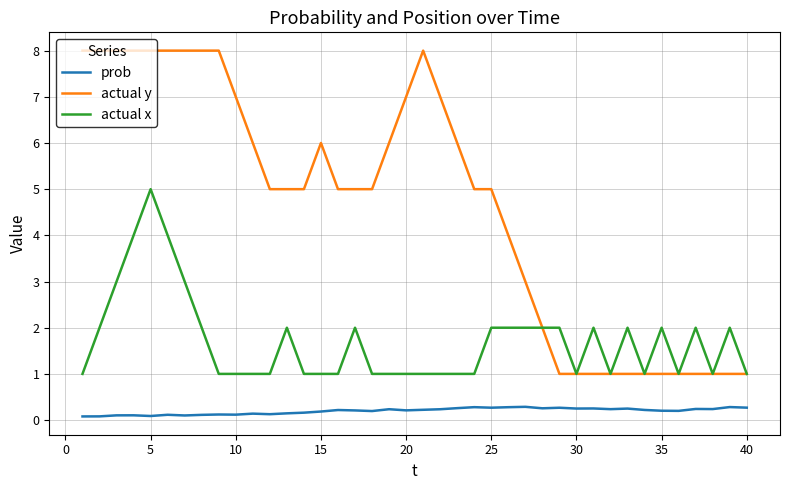

Does the chart have visible grid lines?

Yes